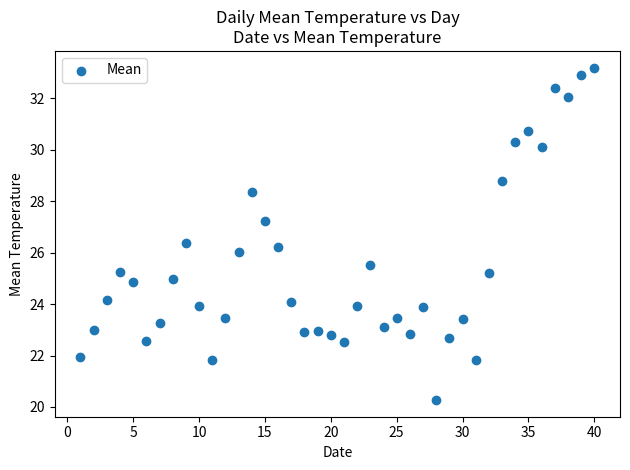

What is the range of X values (max minus min)?

39.0